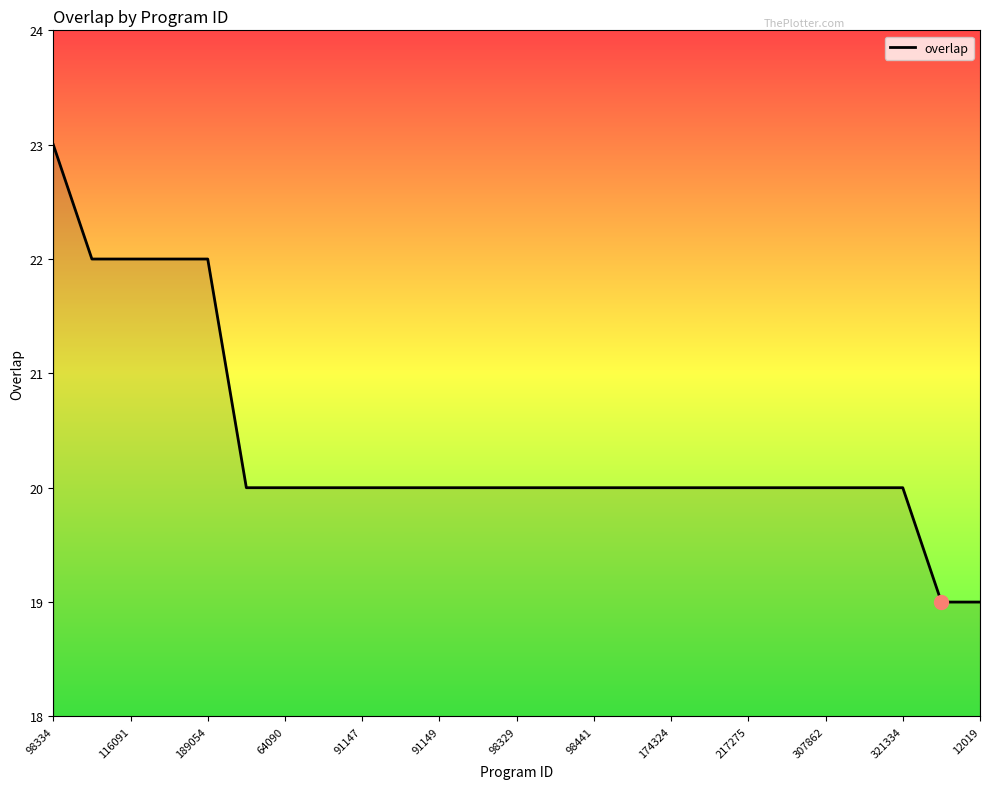

What is the minimum value shown in the chart?

19